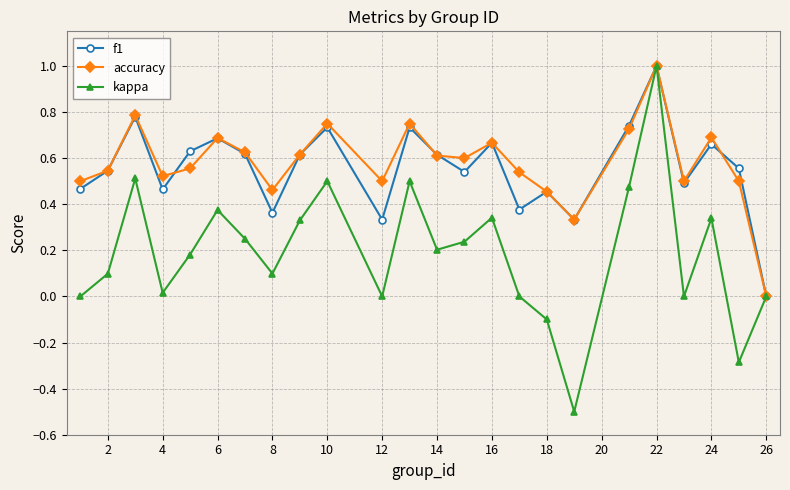

In kappa, how many points are higher than both neighbors (excluding endpoints)?

7